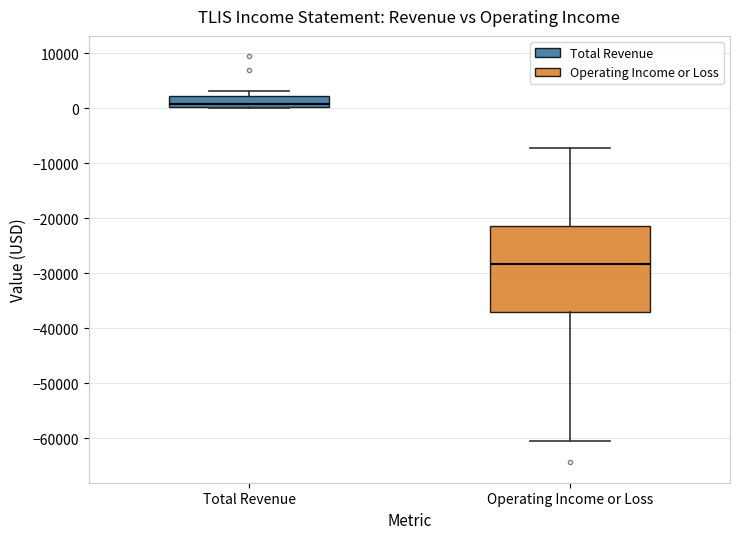

Reading left to right, read every box against the y-axis: the position of its median line, the range the box covers, and the ends of its whiskers. The values are not printed on the chart, so give them approximately, as read against the axis.

Total Revenue: median 1000, box 0 to 2000, whiskers 0 to 3000
Operating Income or Loss: median -28000, box -37000 to -21000, whiskers -60000 to -7000